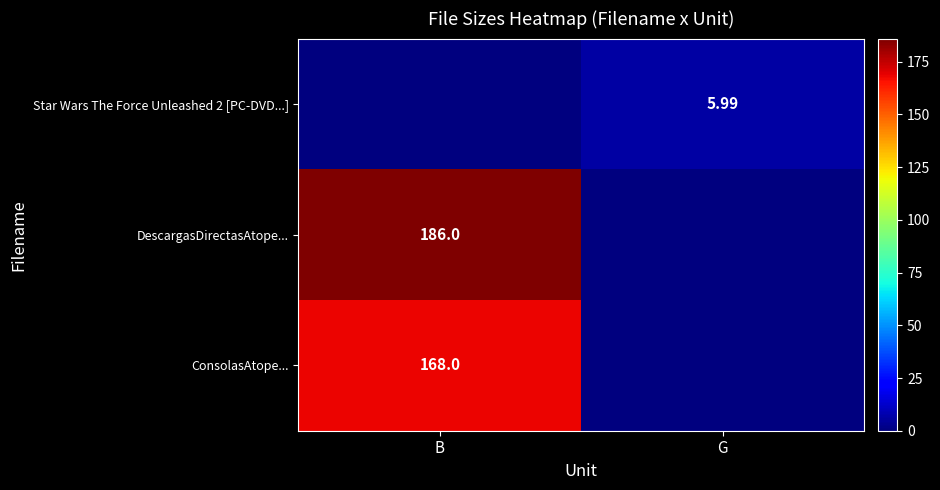

Is the value of Star Wars The Force Unleashed 2 [PC-DVD...] at G greater than the value of DescargasDirectasAtope... at B?

No